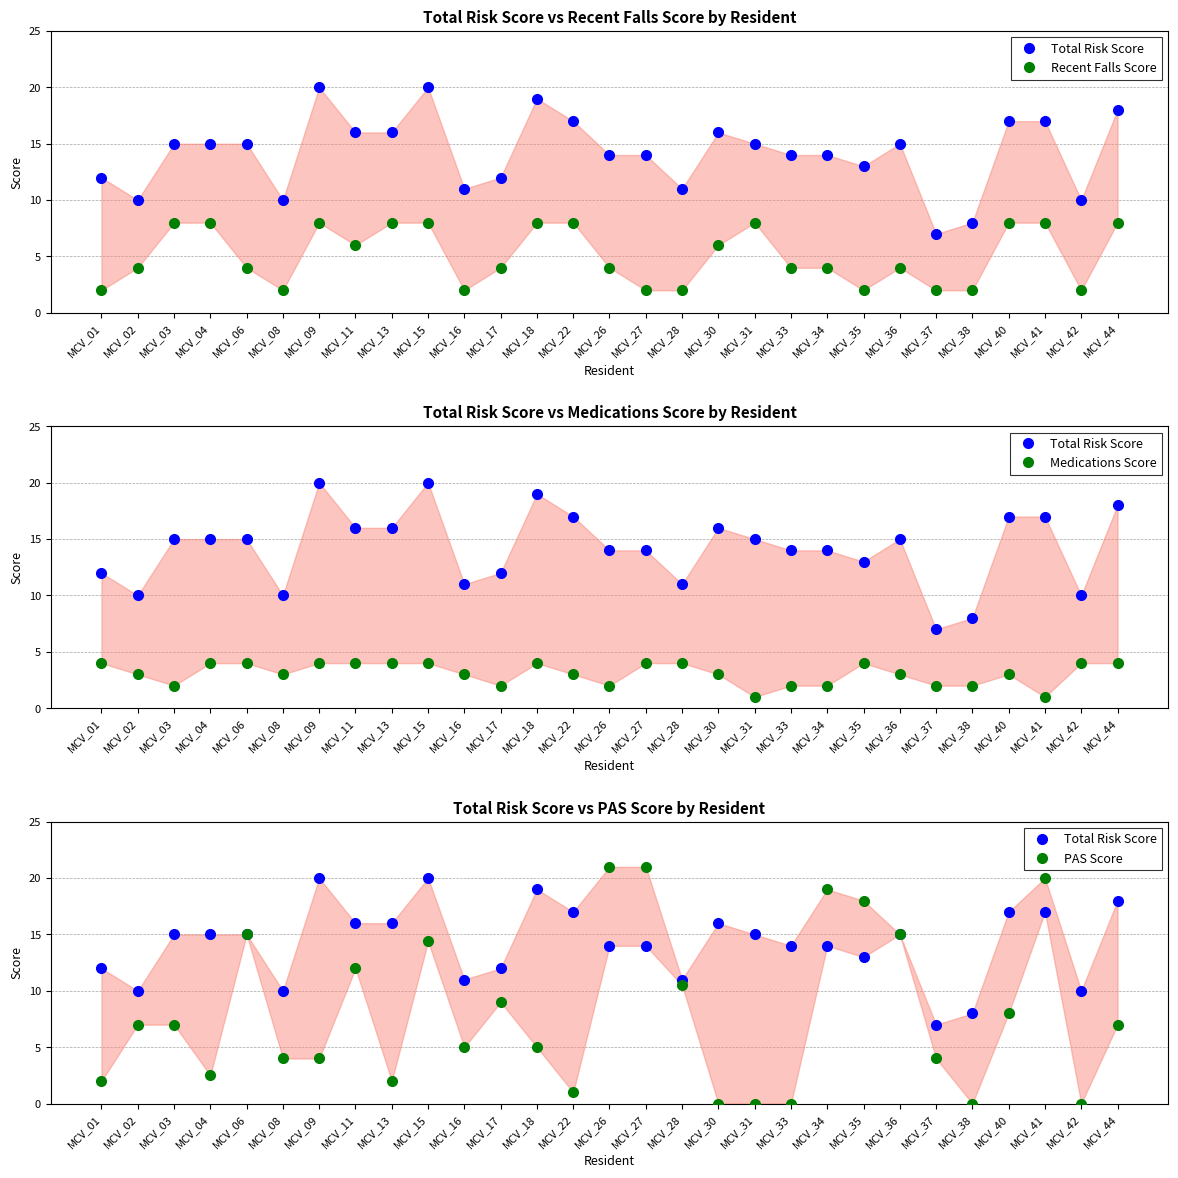

True or false: PAS Score and Recent Falls Score cross at least once.

True